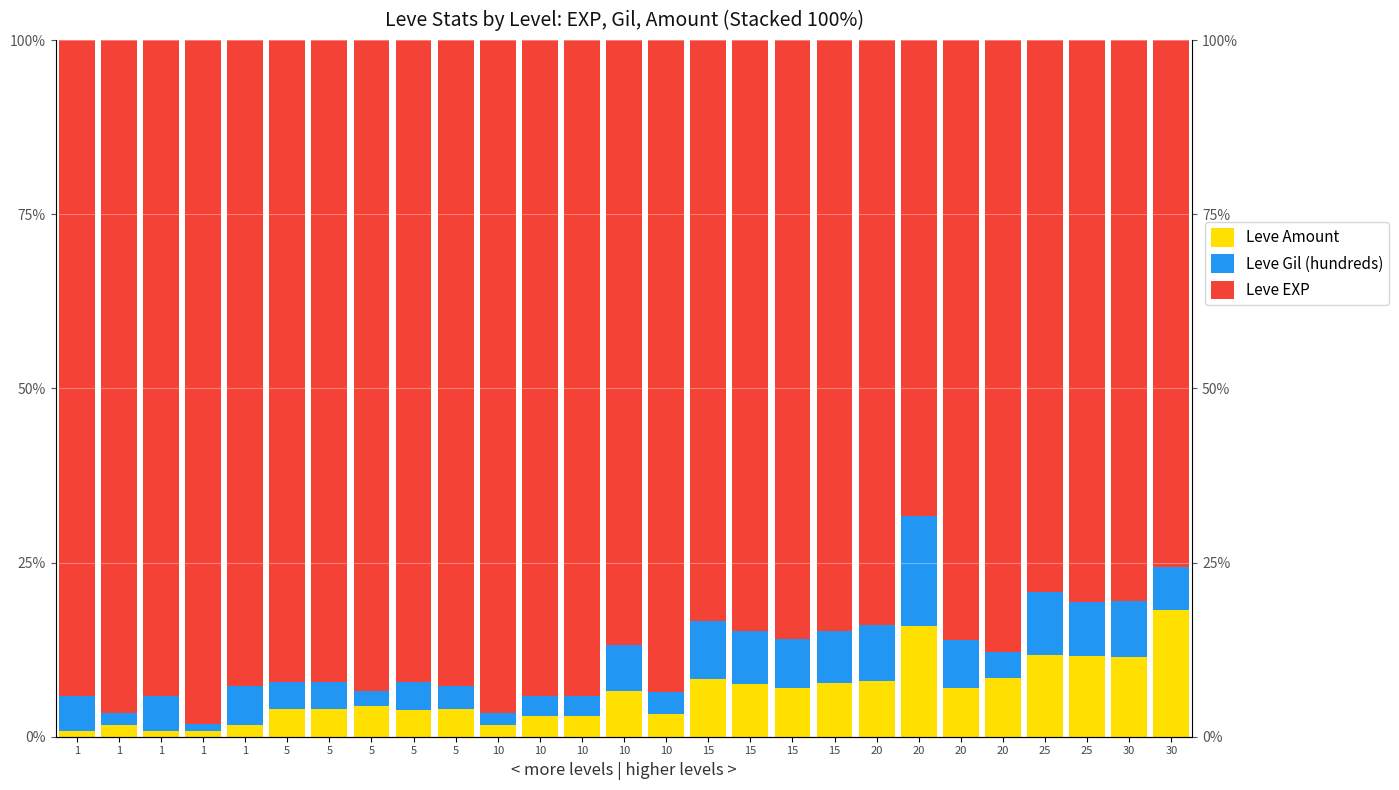

What is the spread (max minus min) of values at 15?

75.0